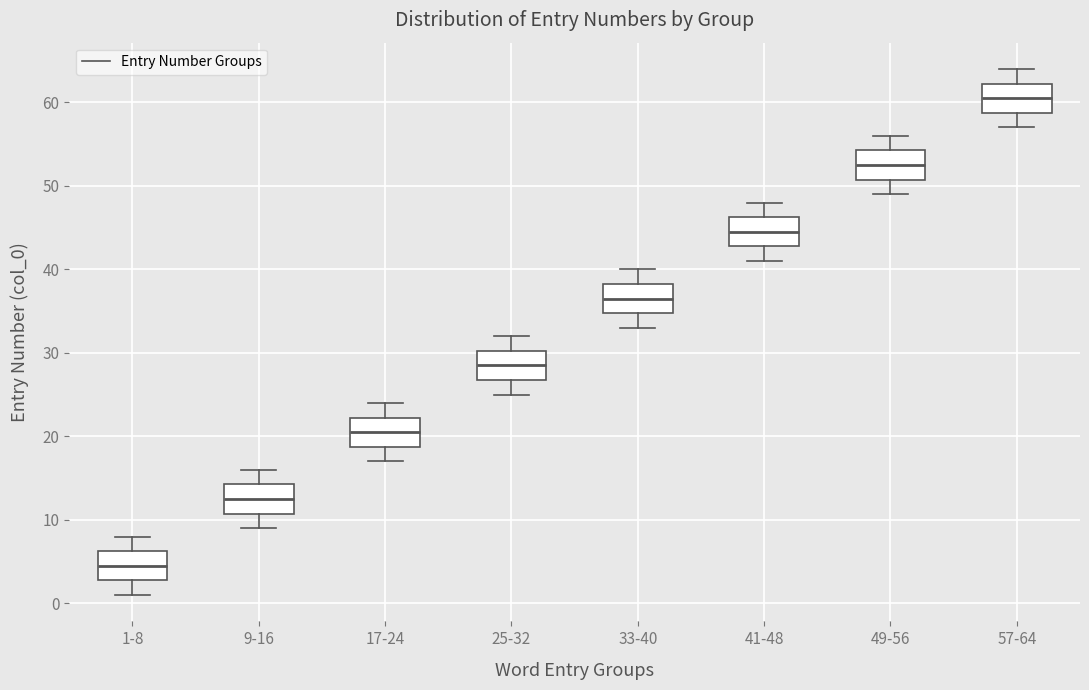

Reading left to right, transcribe this box plot: for each box, give where its median line is, the range the box spans, and where its two whiskers end, as read against the y-axis. The values are not printed on the chart, so give them approximately, as read against the axis.

1-8: median 5, box 3 to 6, whiskers 1 to 8
9-16: median 13, box 11 to 14, whiskers 9 to 16
17-24: median 21, box 19 to 22, whiskers 17 to 24
25-32: median 29, box 27 to 30, whiskers 25 to 32
33-40: median 37, box 35 to 38, whiskers 33 to 40
41-48: median 45, box 43 to 46, whiskers 41 to 48
49-56: median 53, box 51 to 54, whiskers 49 to 56
57-64: median 61, box 59 to 62, whiskers 57 to 64